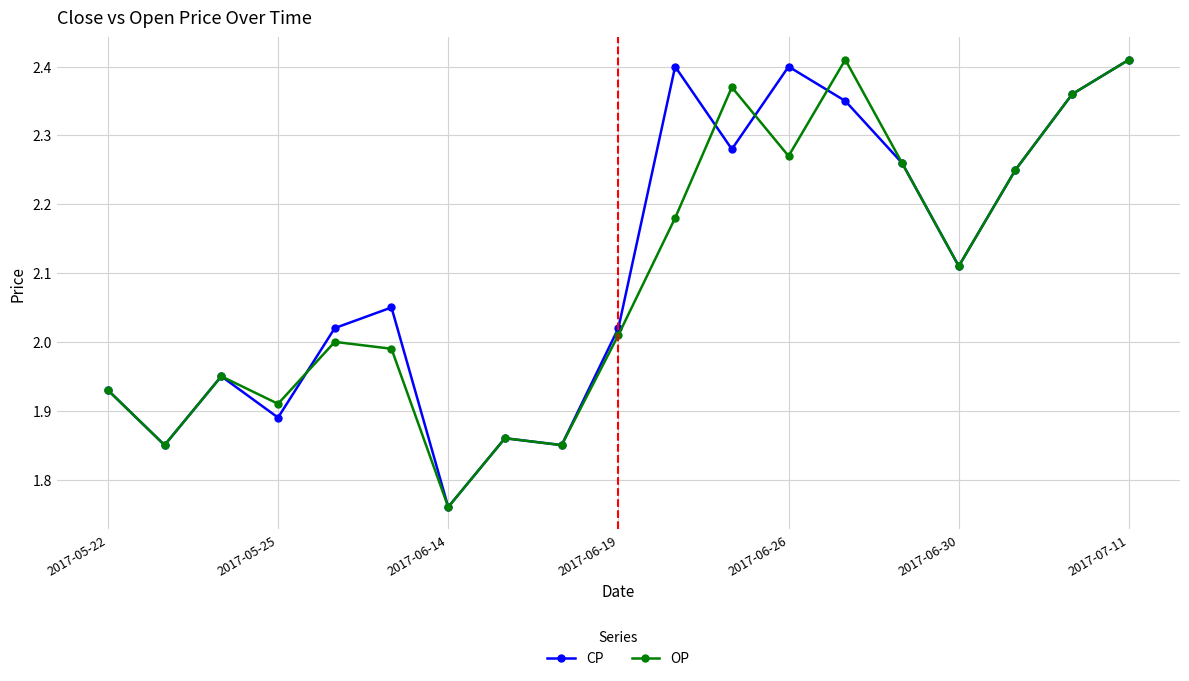

What are all the series names shown in the legend?

CP, OP